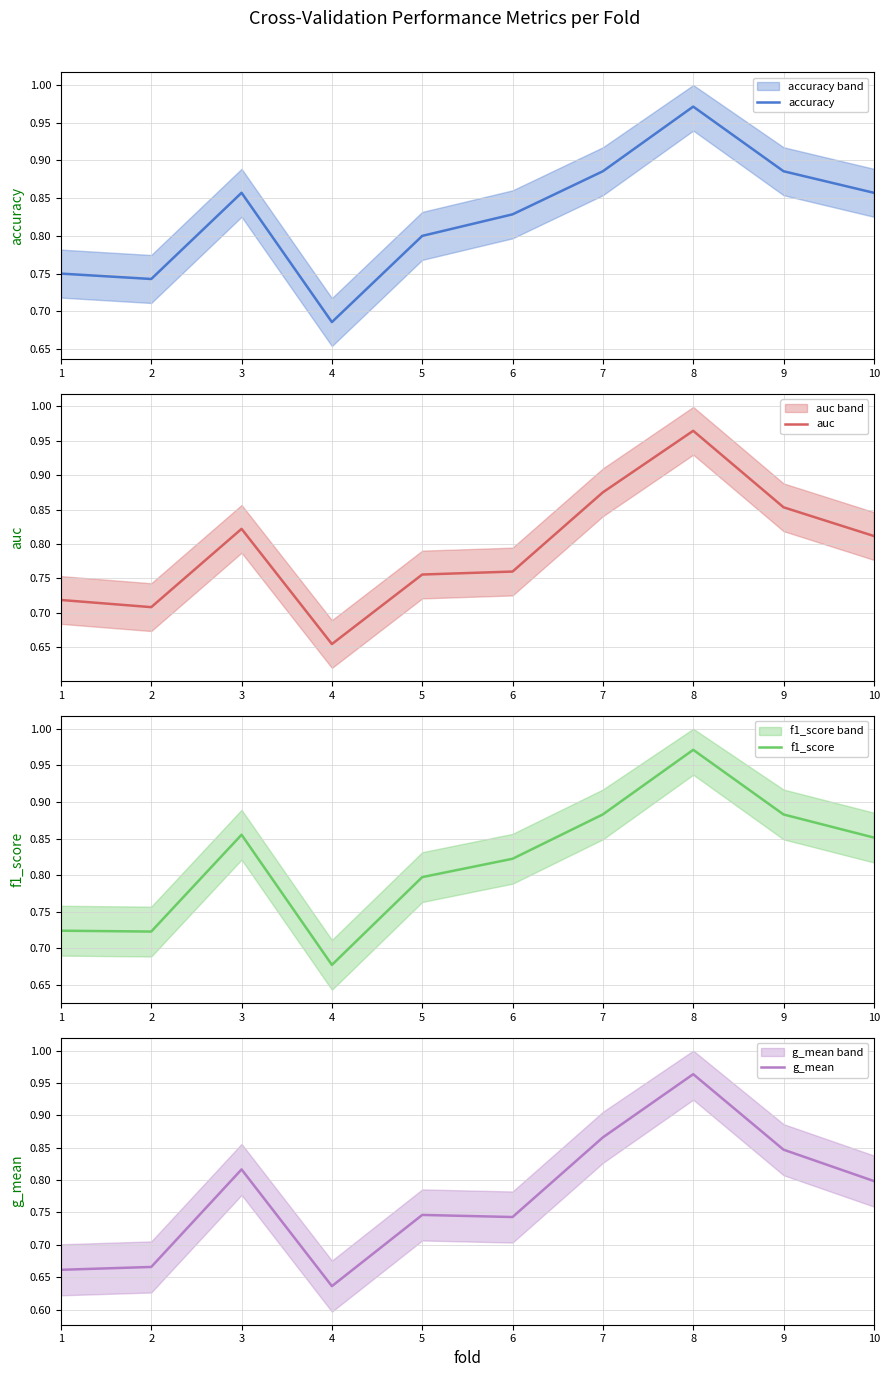

Which category has the highest value across all series?

8